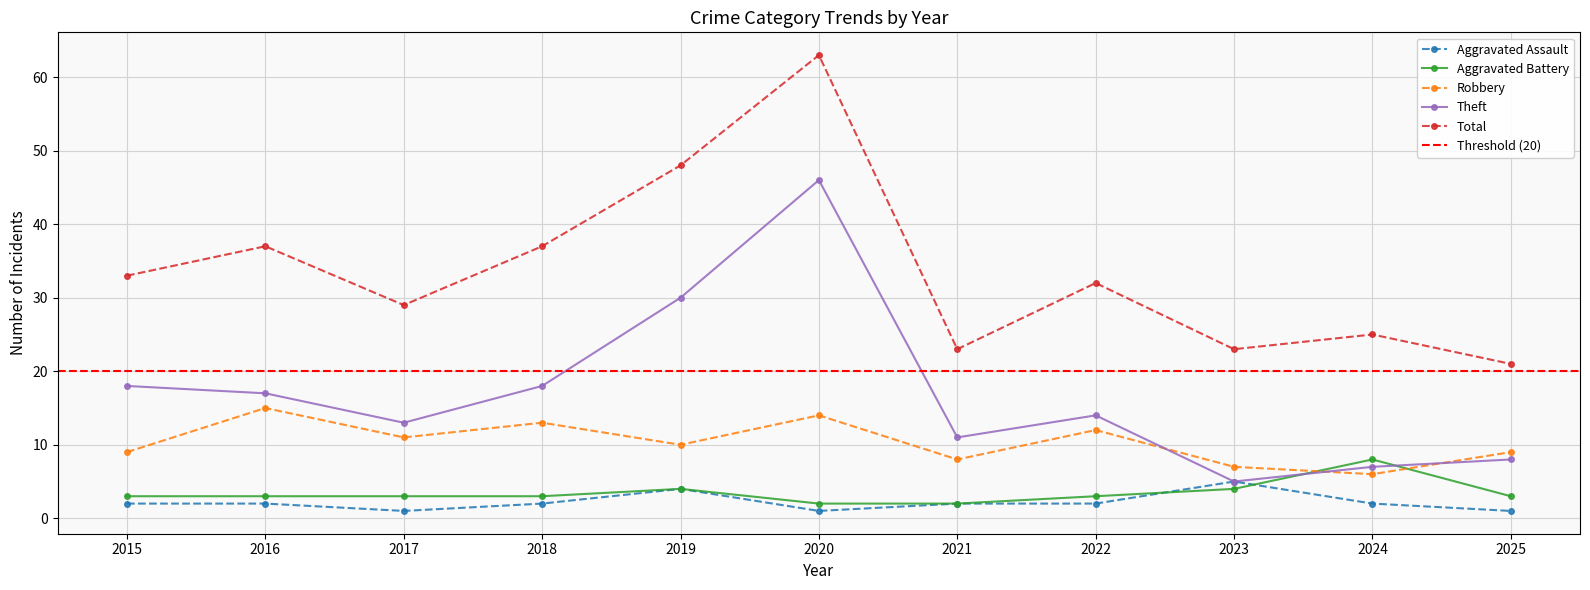

Read the Robbery value at 2019.

10